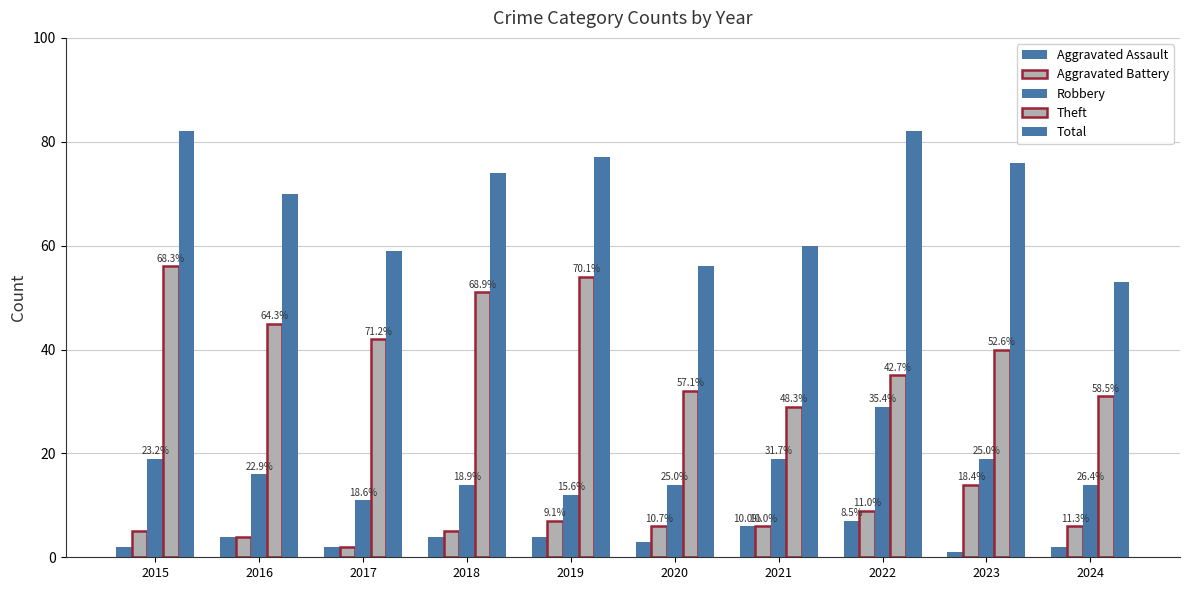

What is the value of the Robbery bar at the 8th from the left?

29